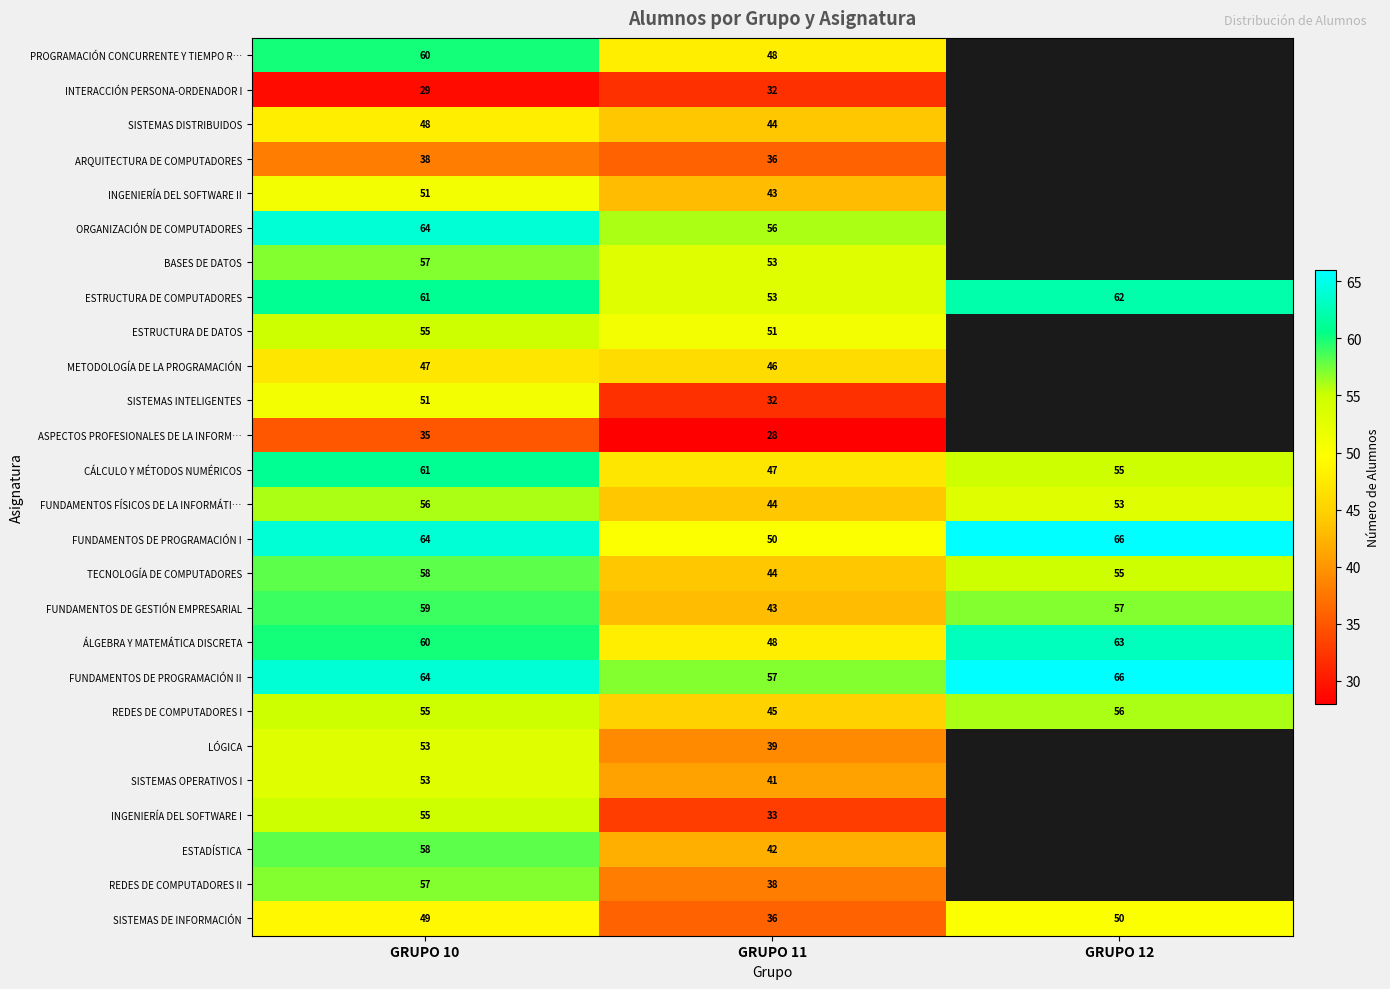

At which label does ESTRUCTURA DE COMPUTADORES reach its peak?

GRUPO 12